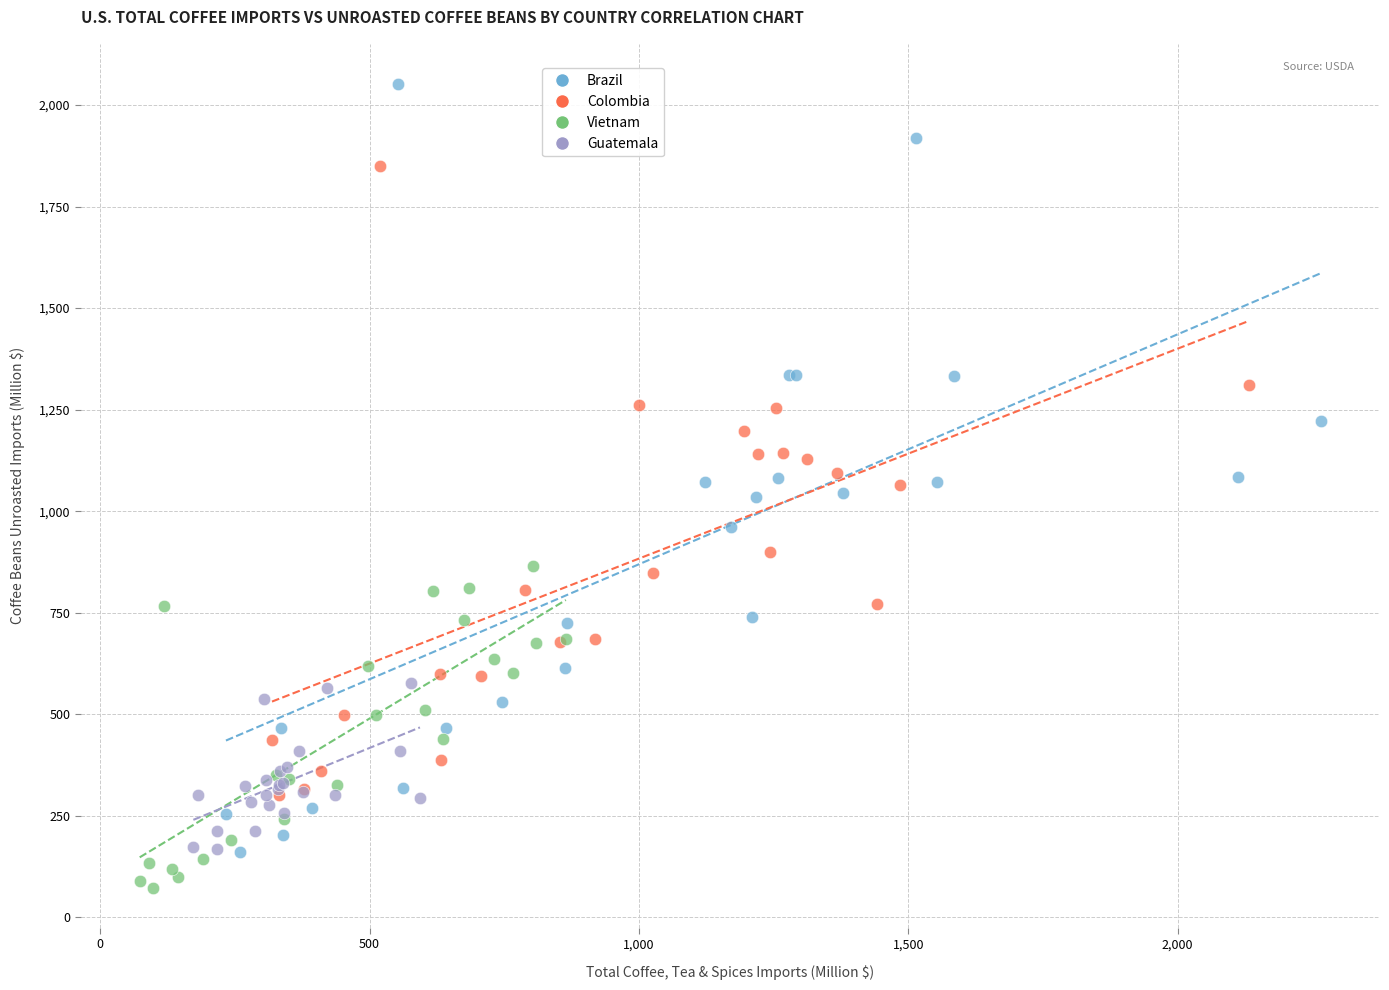

Which series contains the highest Y value?

Brazil